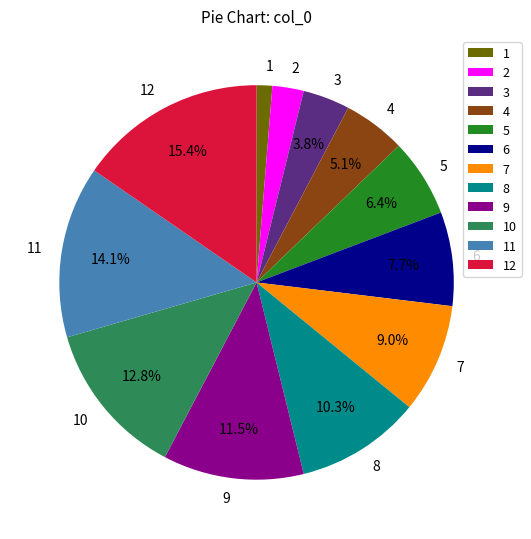

Is 7 the majority of the pie?

No